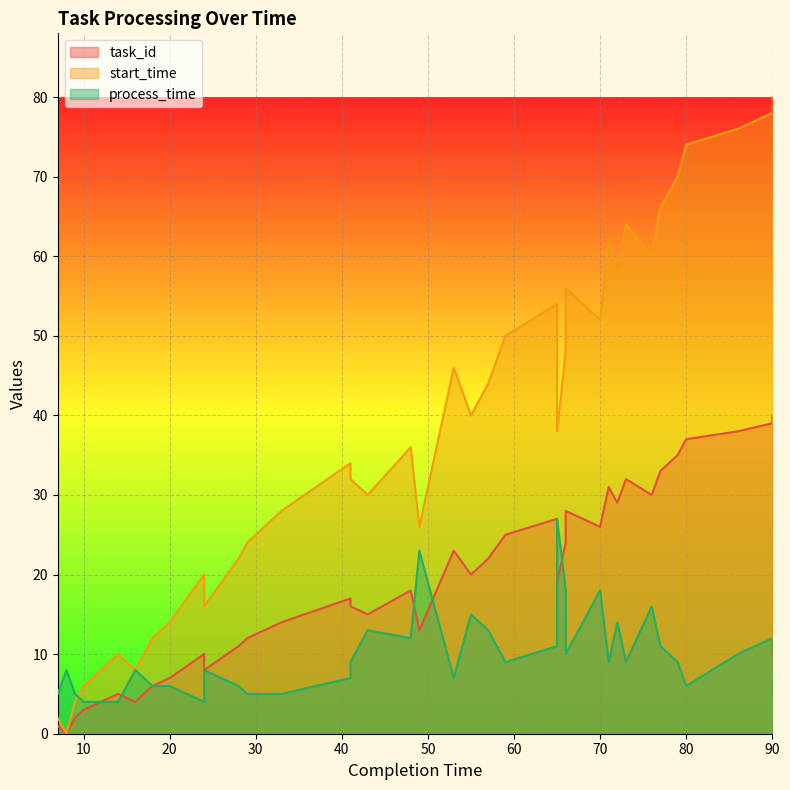

At which category is the sum across all series the highest?

90